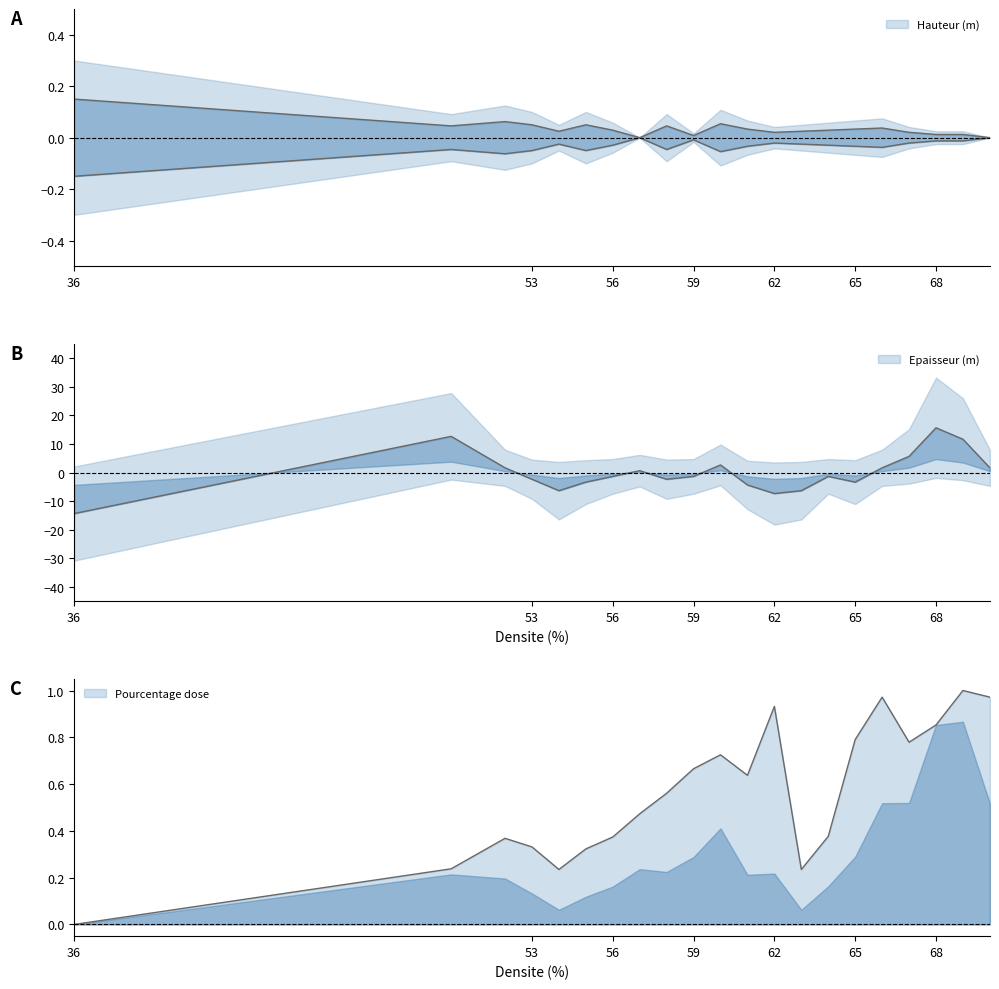

Reading left to right, list all the values displayed in this chart.

Hauteur (m): 36=0.1	50=0.0	52=0.1	53=0.0	54=0.0	55=0.0	56=0.0	57=0.0	58=0.0	59=0.0	60=0.1	61=0.0	62=0.0	63=0.0	64=0.0	65=0.0	66=0.0	67=0.0	68=0.0	69=0.0	70=0.0
Epaisseur (m): 36=-14.3	50=12.7	52=1.7	53=-2.3	54=-6.3	55=-3.3	56=-1.3	57=0.7	58=-2.3	59=-1.3	60=2.7	61=-4.3	62=-7.3	63=-6.3	64=-1.3	65=-3.3	66=1.7	67=5.7	68=15.7	69=11.7	70=1.7
Pourcentage: 36=0.0	50=0.2	52=0.4	53=0.3	54=0.2	55=0.3	56=0.4	57=0.5	58=0.6	59=0.7	60=0.7	61=0.6	62=0.9	63=0.2	64=0.4	65=0.8	66=1.0	67=0.8	68=0.9	69=1.0	70=1.0